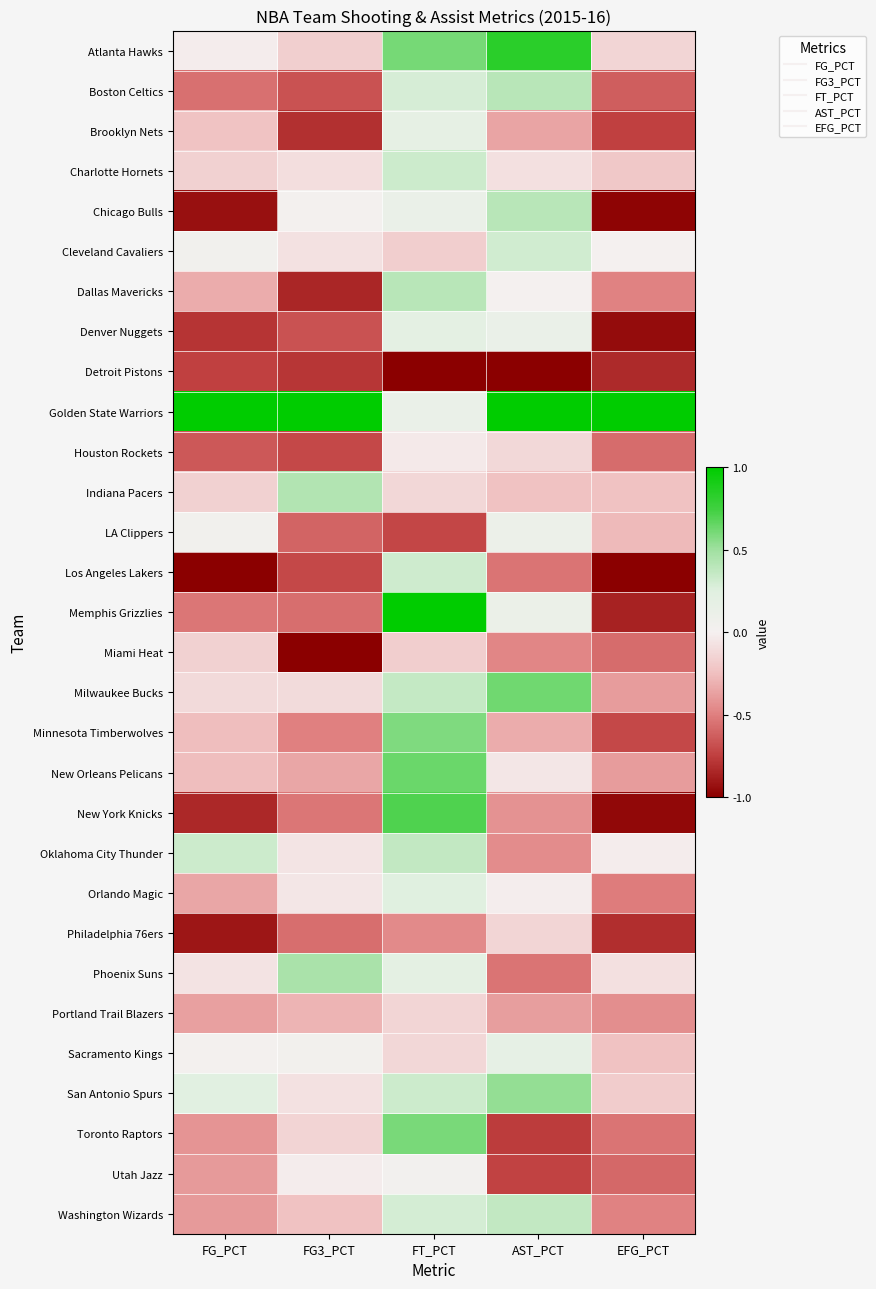

At which category is the sum across all series the highest?

FT_PCT